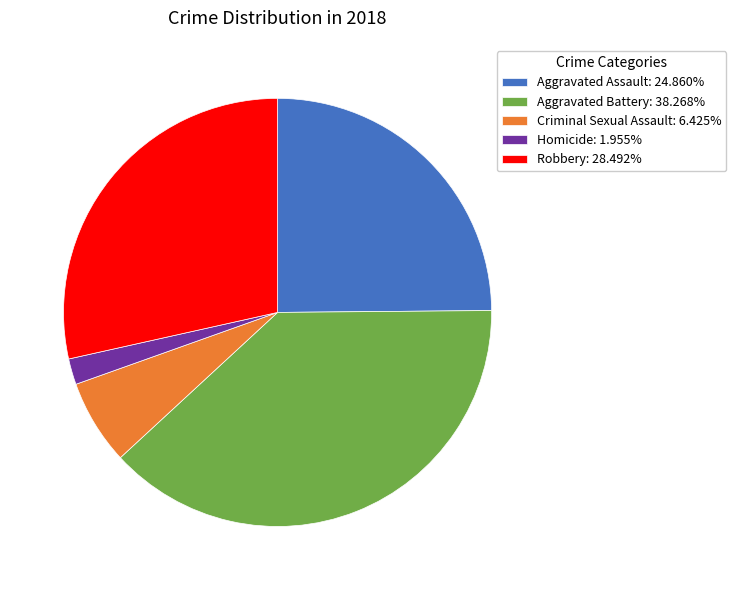

Does Aggravated Assault account for over 50% of the chart?

No